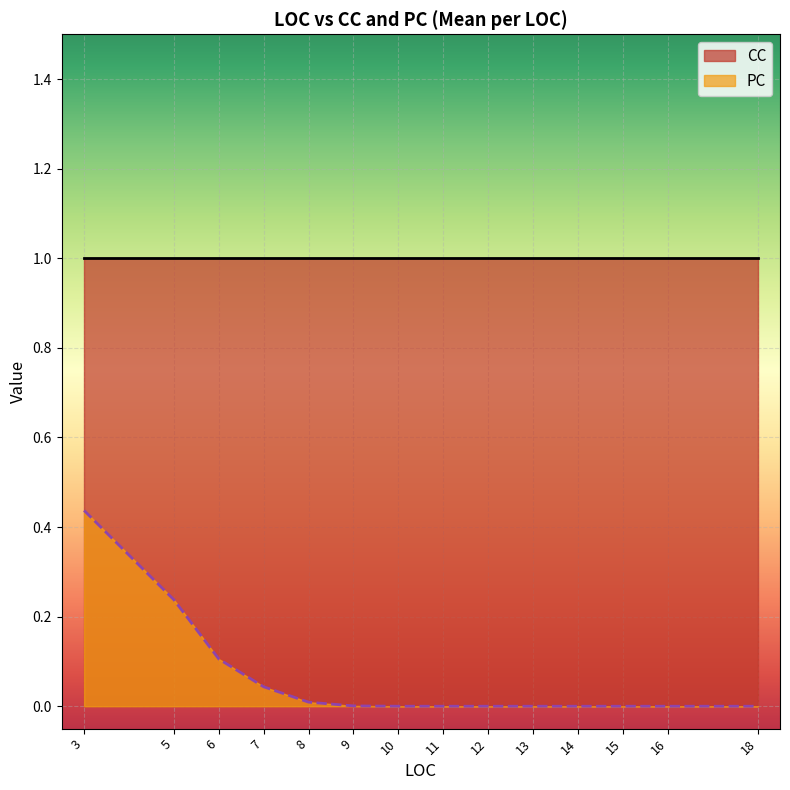

Which category has the highest value in the CC series?

3